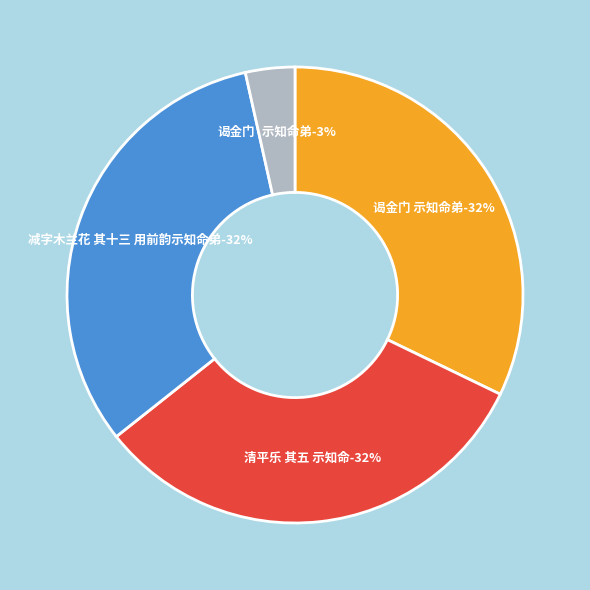

Count the number of slices in the pie.

4